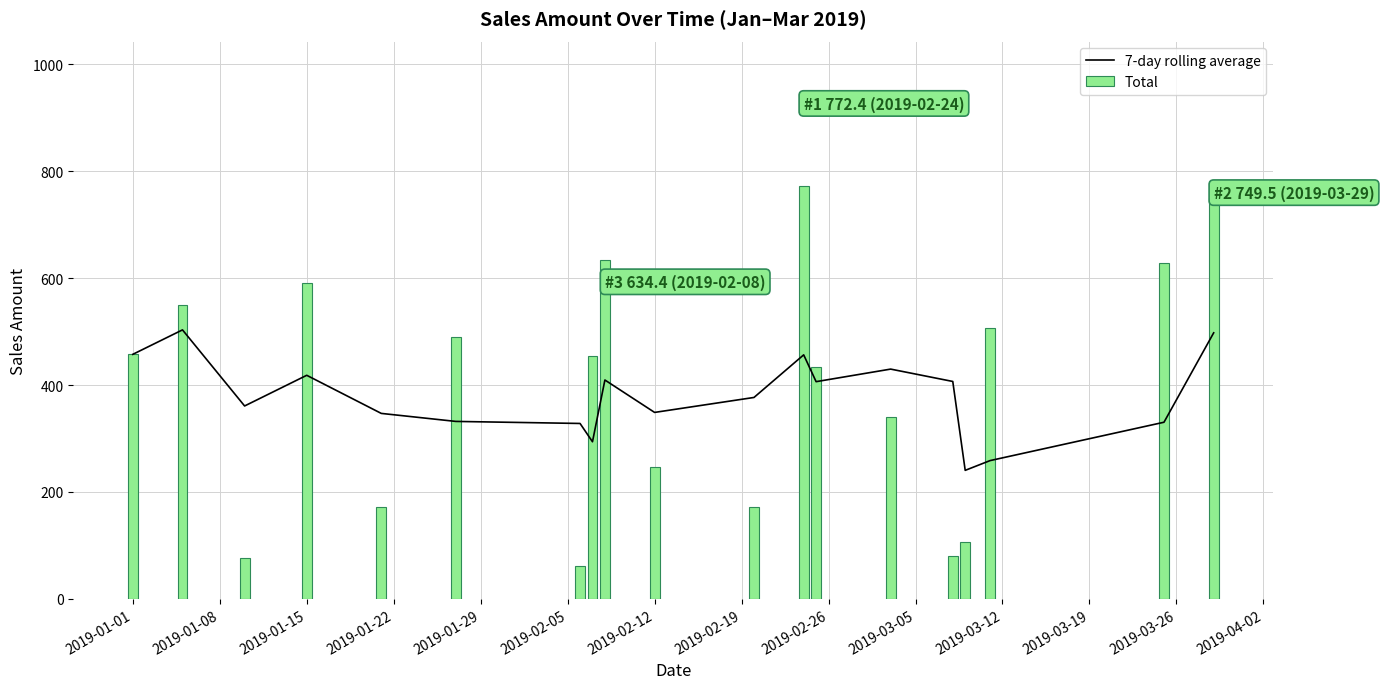

What is the lowest value of the 7-day rolling average series?

240.4